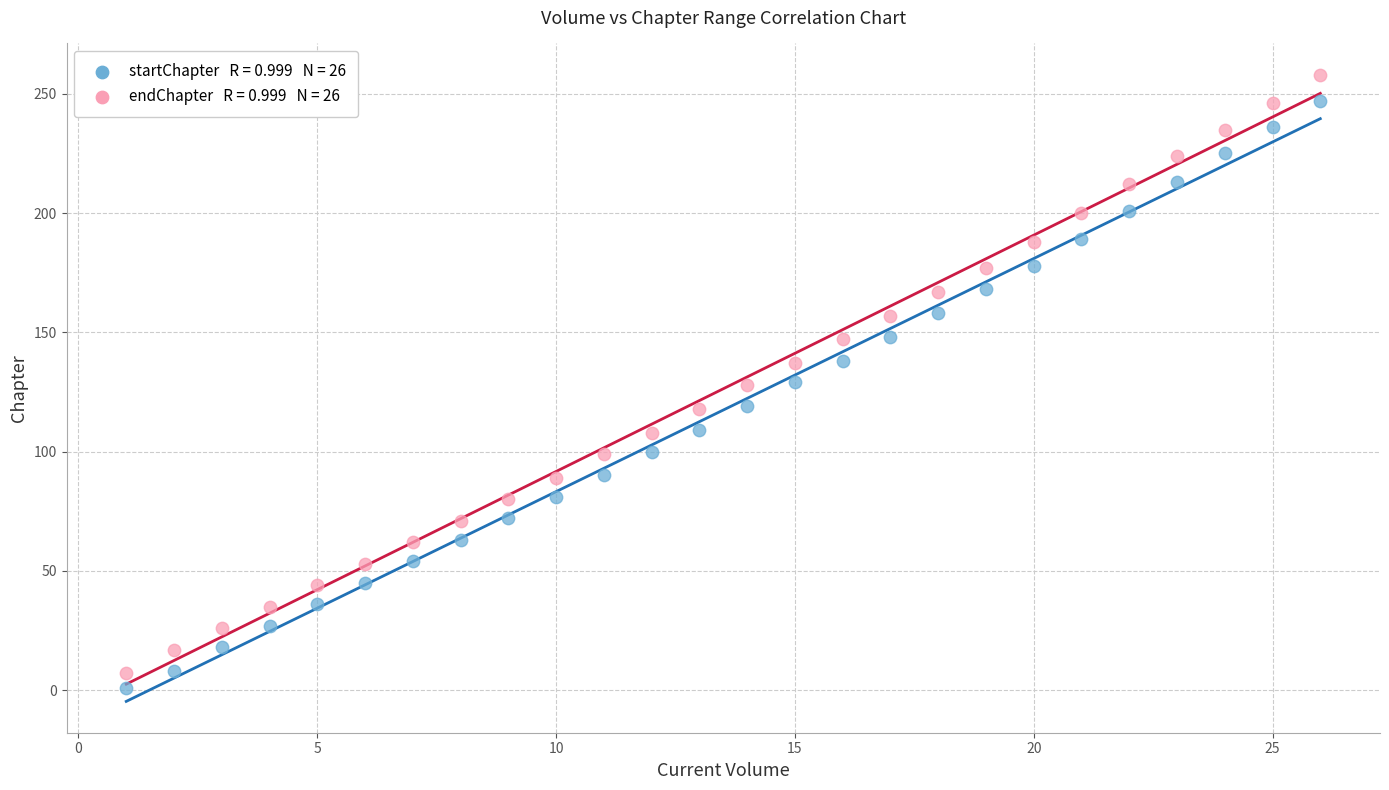

Across all data points, what is the range of Y values (max minus min)?

257